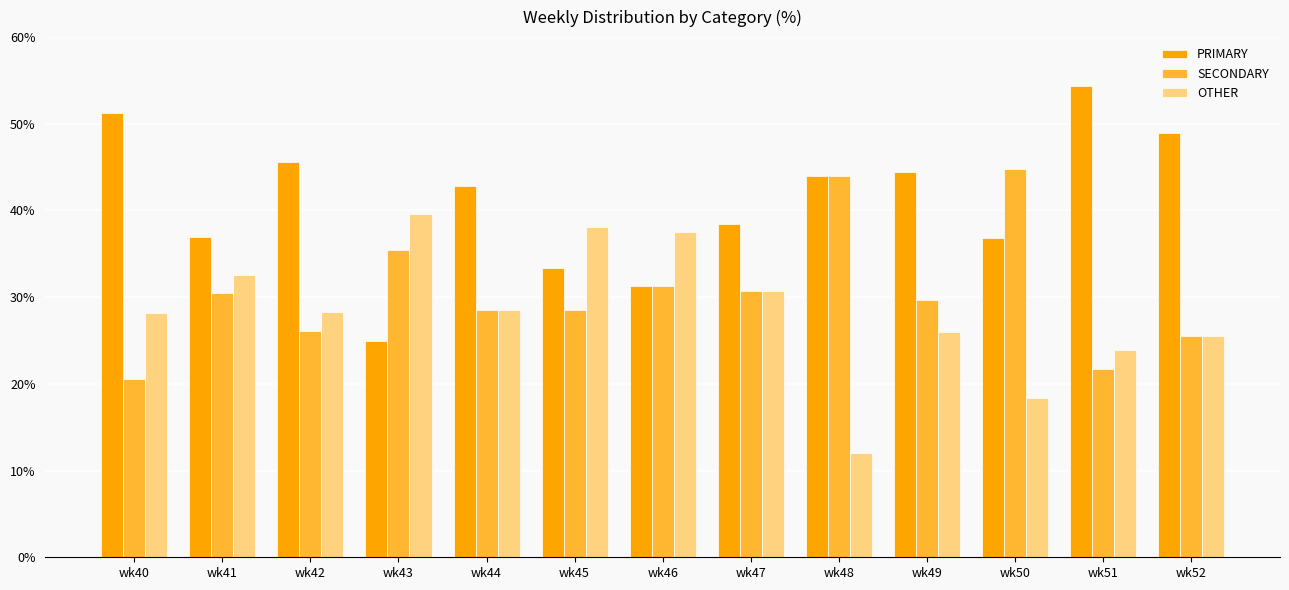

How many data points does each series have?

13